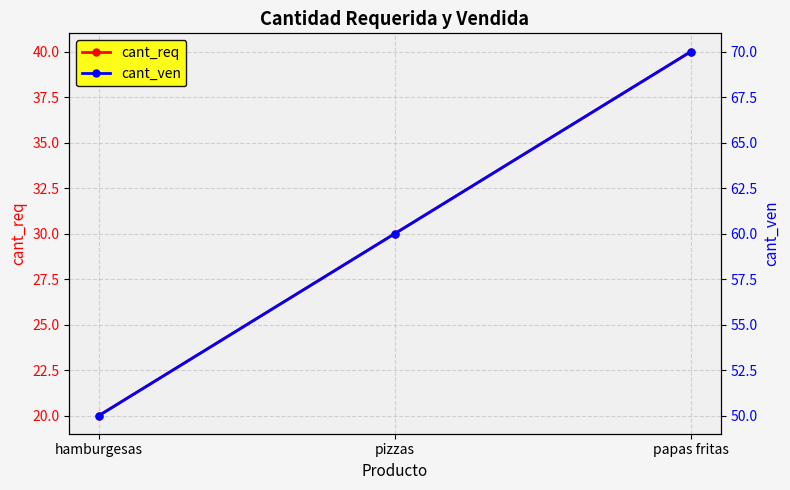

Between hamburgesas and papas fritas, which series saw the biggest shift?

cant_req